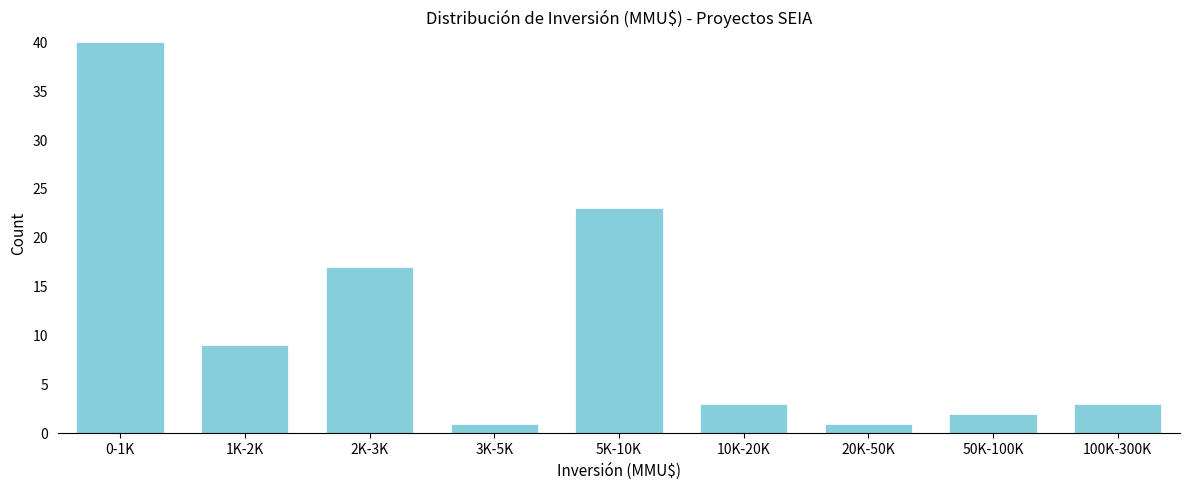

Reading left to right, what are all the values shown in this chart?

0-1K=40	1K-2K=9	2K-3K=17	3K-5K=1	5K-10K=23	10K-20K=3	20K-50K=1	50K-100K=2	100K-300K=3